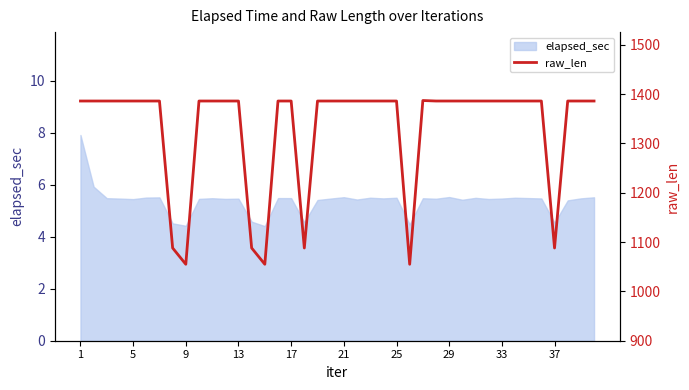

Reading left to right, transcribe all the data shown in this chart.

1386	1386	1386	1386	1386	1386	1386	1088	1055	1386	1386	1386	1386	1088	1055	1386	1386	1088	1386	1386	1386	1386	1386	1386	1386	1055	1387	1386	1386	1386	1386	1386	1386	1386	1386	1386	1088	1386	1386	1386